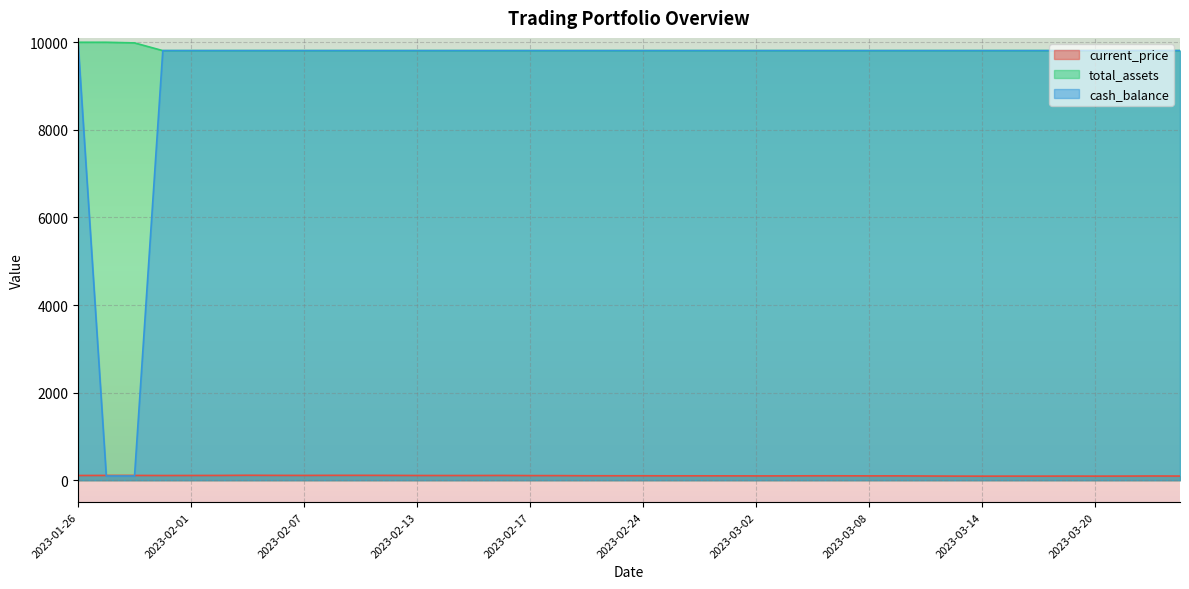

Reading right to left, transcribe all the data shown in this chart.

current_price: 94.2	95.8	93.5	92.5	93.5	92.4	92.6	91.9	92.8	95.4	98.5	98.3	99.9	100.3	98.2	97.8	98.8	99.7	99.5	100.9	100.9	101.3	104.4	105.0	108.4	106.8	106.8	107.2	109.5	110.9	110.8	109.0	109.8	112.3	108.5	107.6	106.8	108.7	108.8	107.3
total_assets: 9809.5	9809.5	9809.5	9809.5	9809.5	9809.5	9809.5	9809.5	9809.5	9809.5	9809.5	9809.5	9809.5	9809.5	9809.5	9809.5	9809.5	9809.5	9809.5	9809.5	9809.5	9809.5	9809.5	9809.5	9809.5	9809.5	9809.5	9809.5	9809.5	9809.5	9809.5	9809.5	9809.5	9809.5	9809.5	9809.5	9809.5	9985.5	10000.0	10000.0
cash_balance: 9809.5	9809.5	9809.5	9809.5	9809.5	9809.5	9809.5	9809.5	9809.5	9809.5	9809.5	9809.5	9809.5	9809.5	9809.5	9809.5	9809.5	9809.5	9809.5	9809.5	9809.5	9809.5	9809.5	9809.5	9809.5	9809.5	9809.5	9809.5	9809.5	9809.5	9809.5	9809.5	9809.5	9809.5	9809.5	9809.5	9809.5	95.4	95.4	10000.0